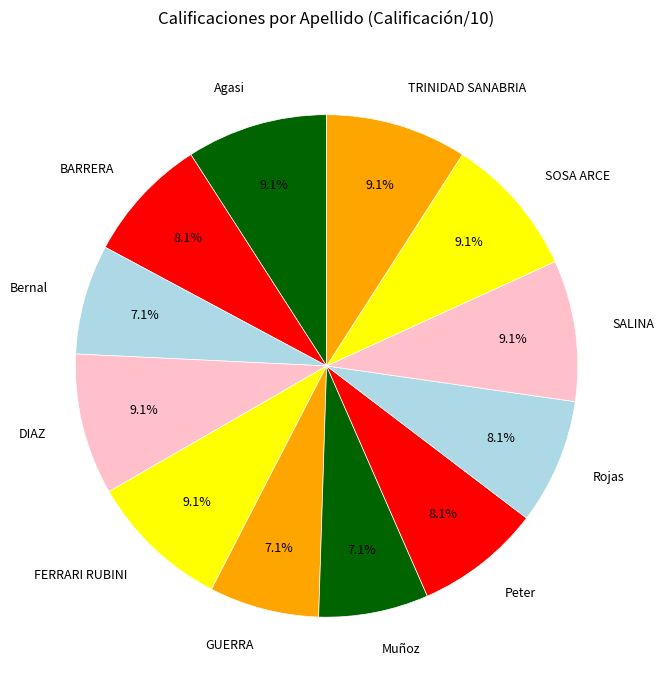

How many slices are in this pie chart?

12